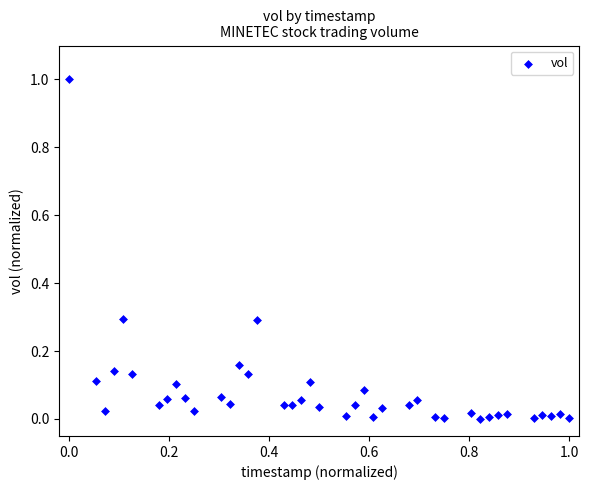

What is the range of X values (max minus min)?

1.0